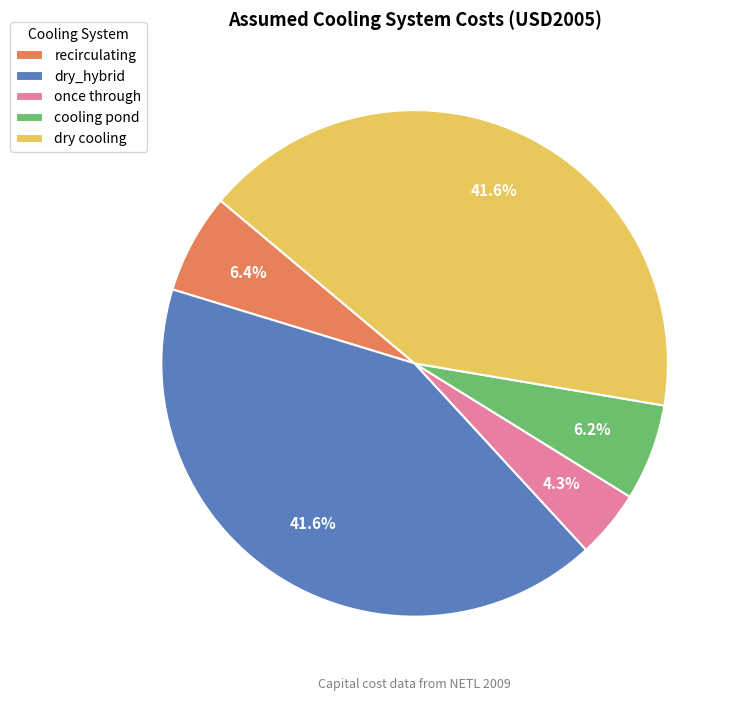

To the nearest percent, what percentage of the pie is cooling pond?

6%